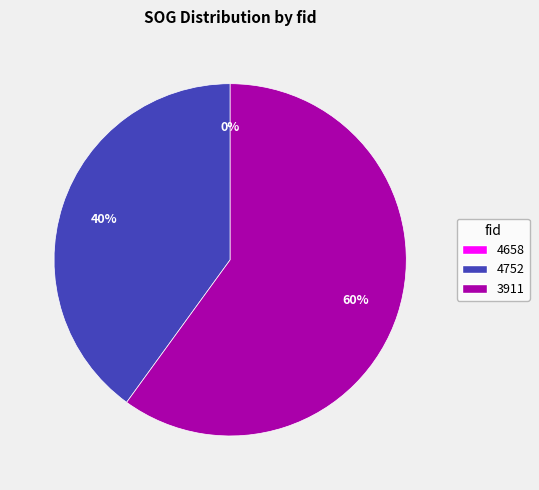

Is there a majority slice in this chart?

Yes